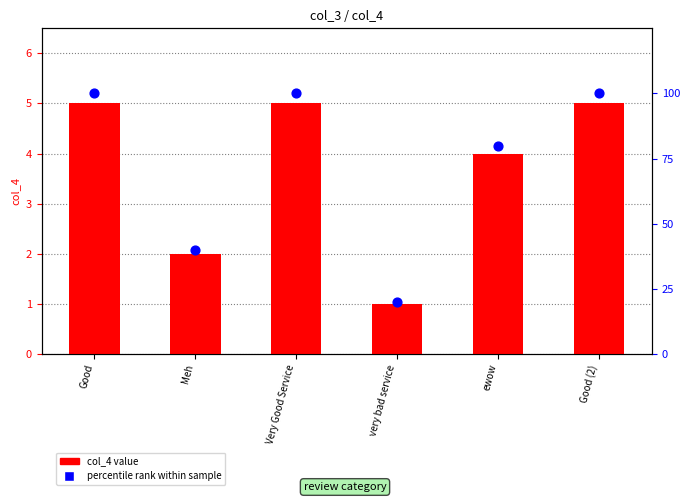

What is the total value across all series at Very Good Service?

105